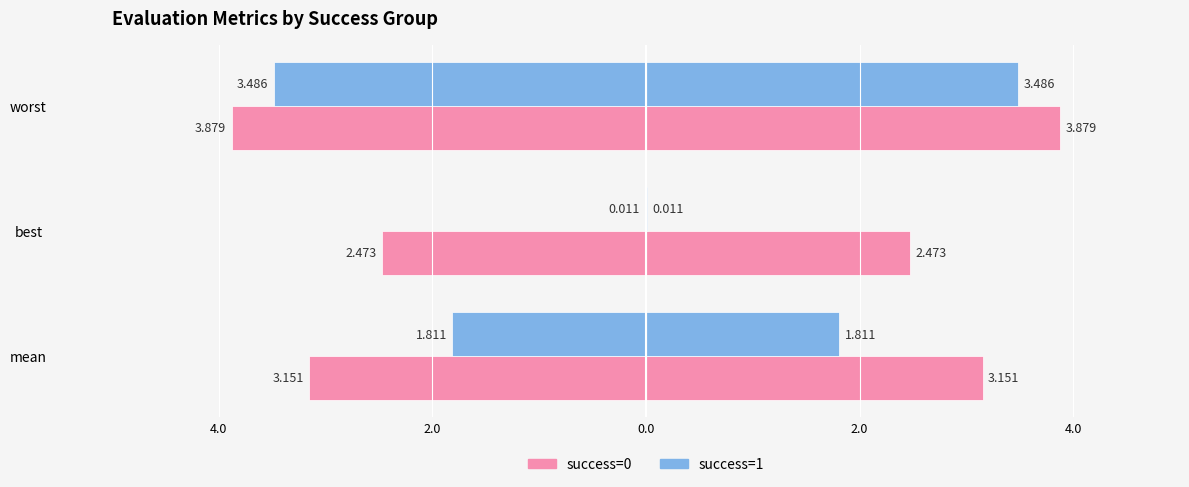

What are all the series names shown in the legend?

success=0, success=1